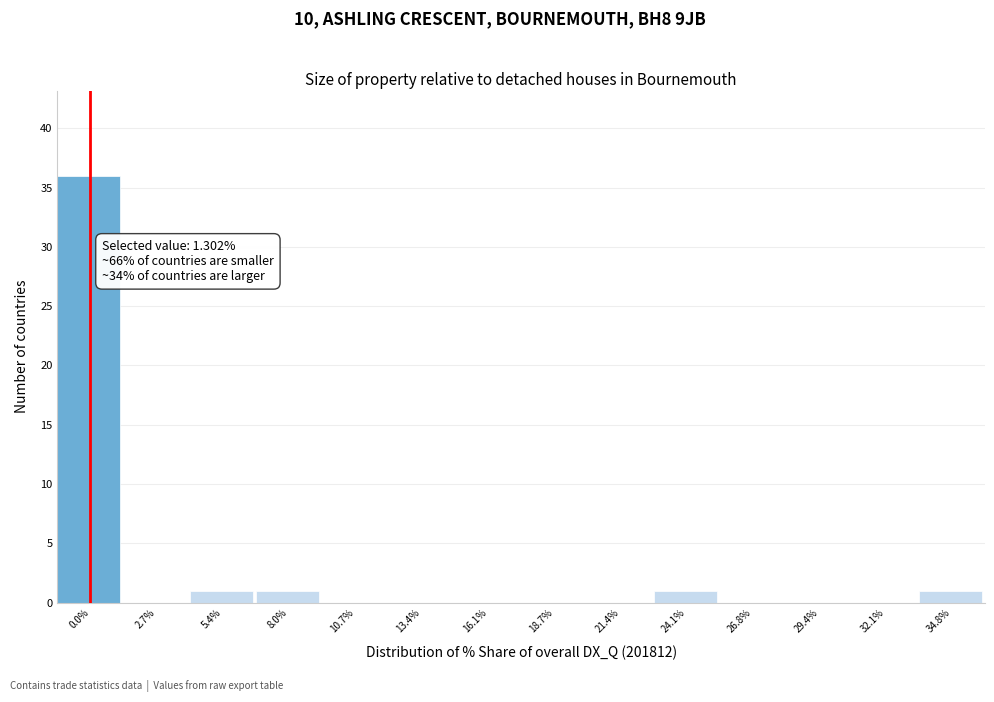

Reading left to right, list all the values displayed in this chart.

0.0%=36	2.7%=0	5.4%=1	8.0%=1	10.7%=0	13.4%=0	16.1%=0	18.7%=0	21.4%=0	24.1%=1	26.8%=0	29.4%=0	32.1%=0	34.8%=1